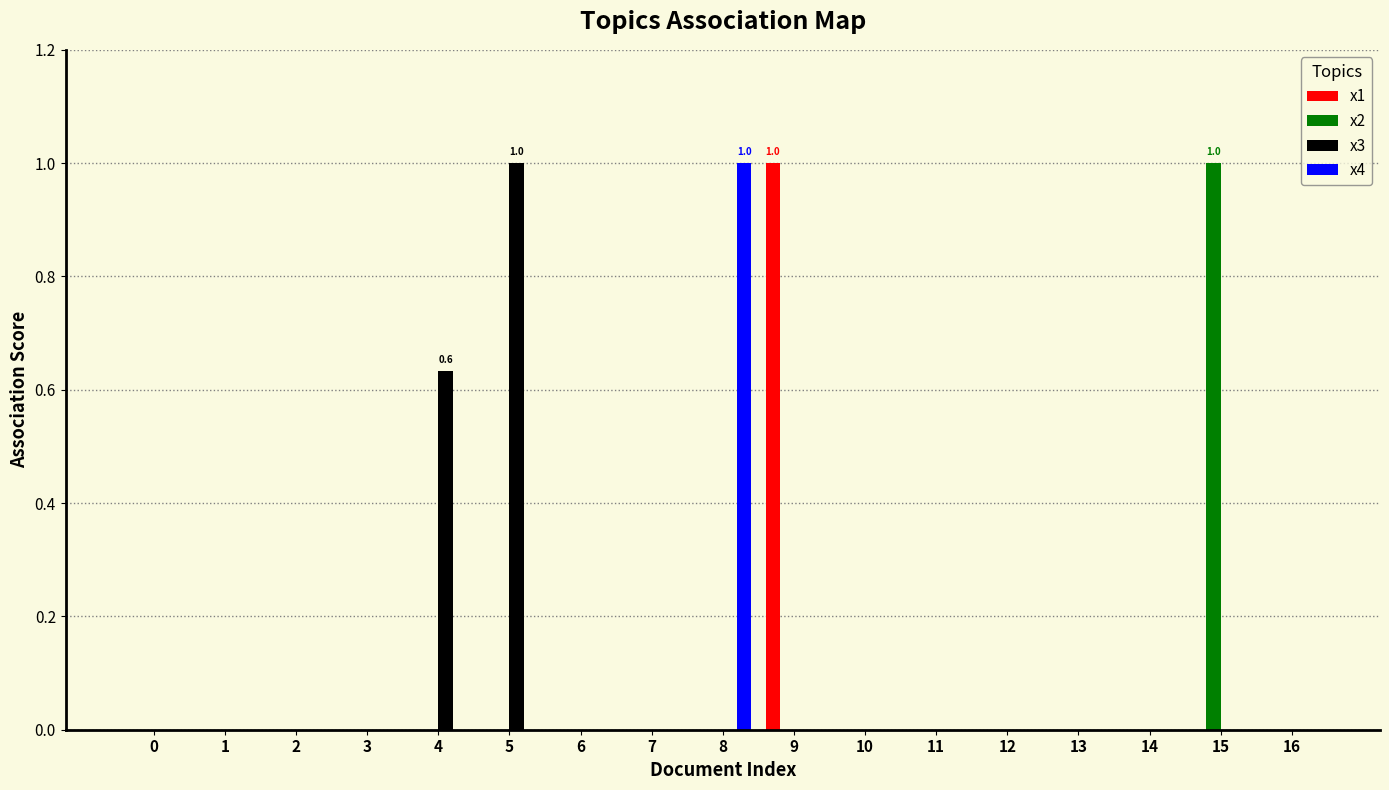

How many x1 values are between 0 and 1?

17